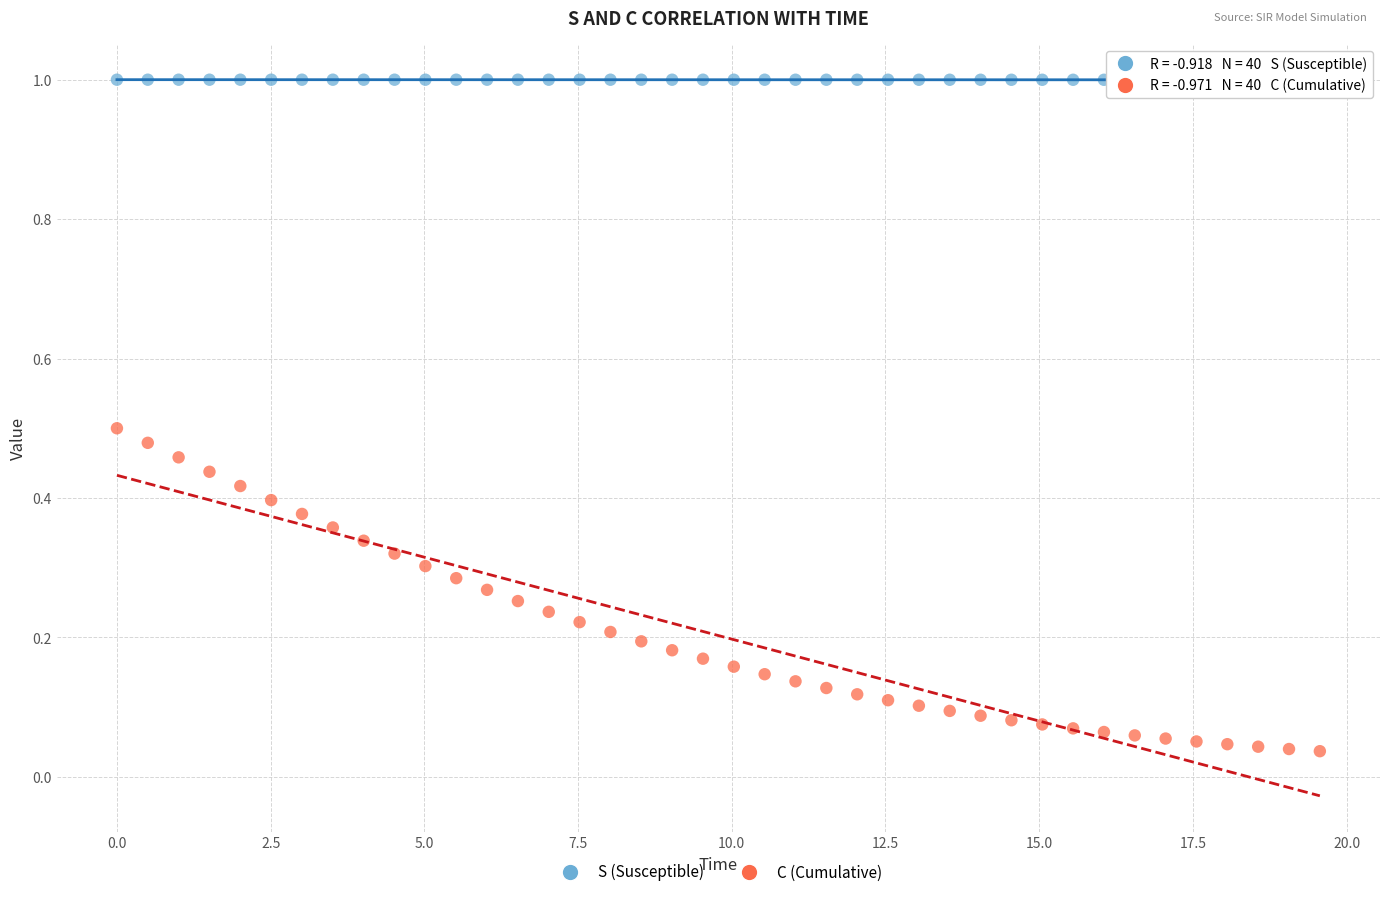

Which series contains the lowest Y value?

C (Cumulative)